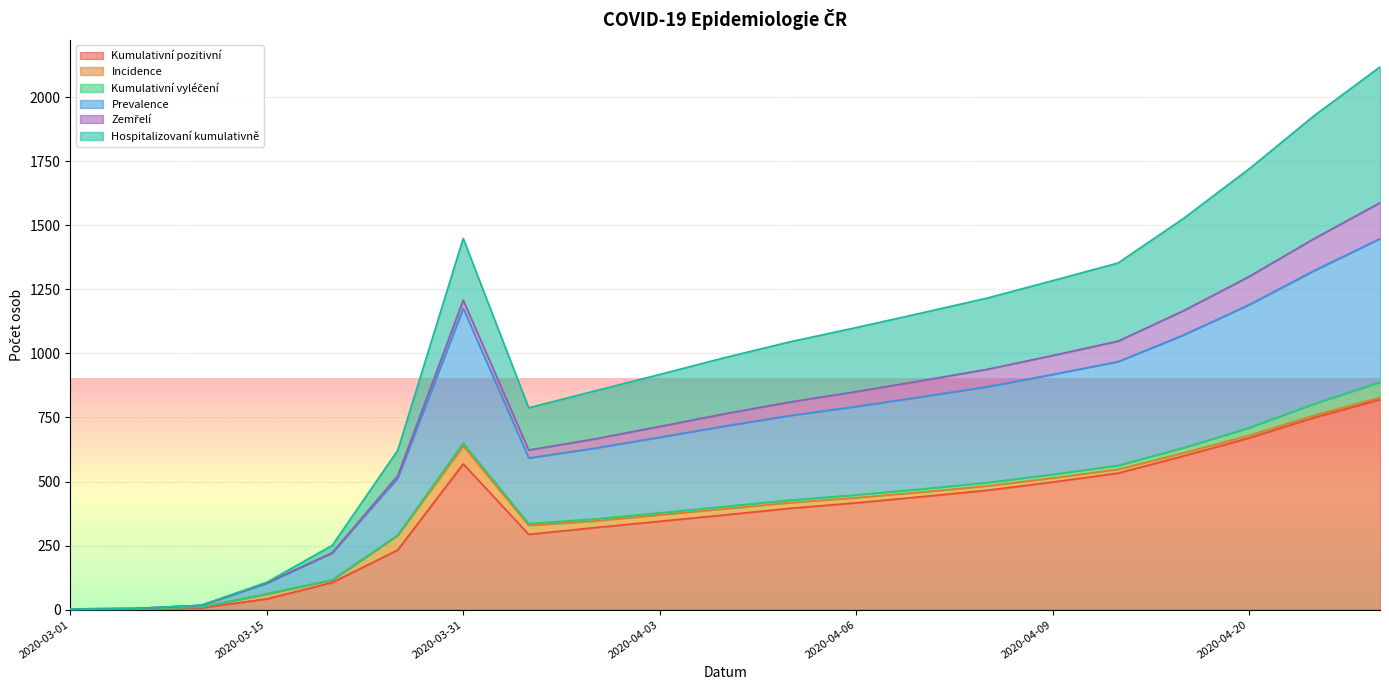

True or false: Prevalence and Hospitalizovaní kumulativně cross at least once.

False